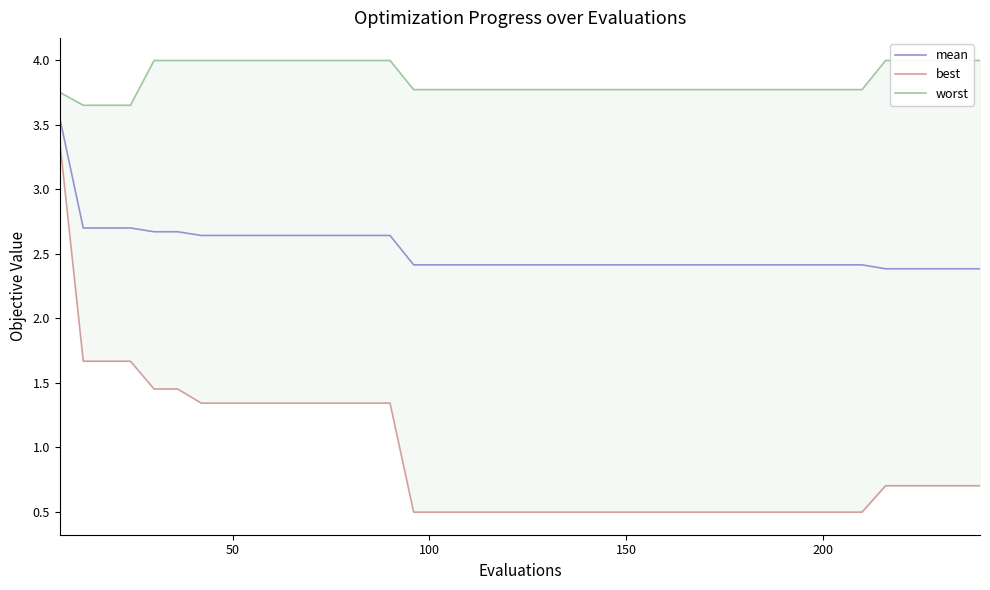

What is the minimum value for mean?

2.4